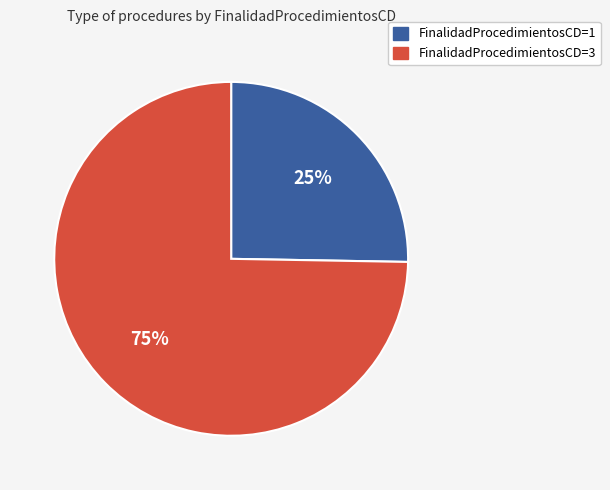

Which category accounts for the majority?

FinalidadProcedimientosCD=3